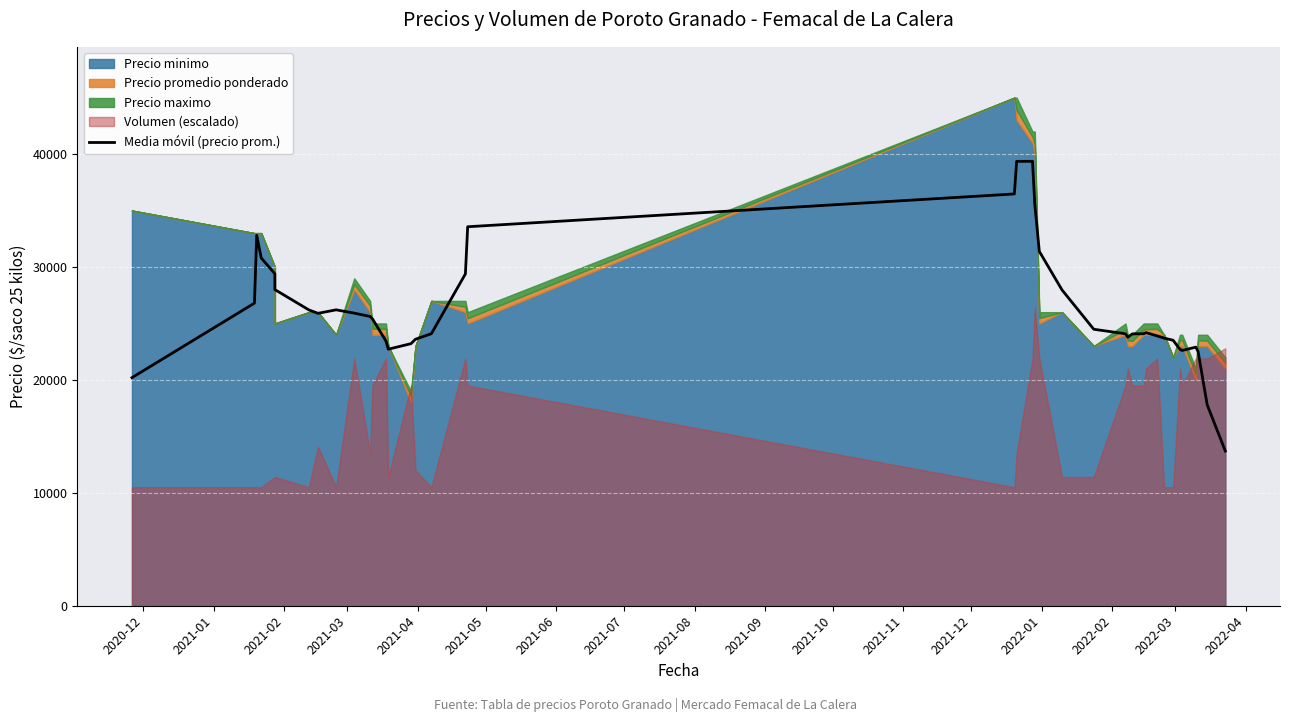

How many interior local valleys (lower than both neighbors) does the data have?

4